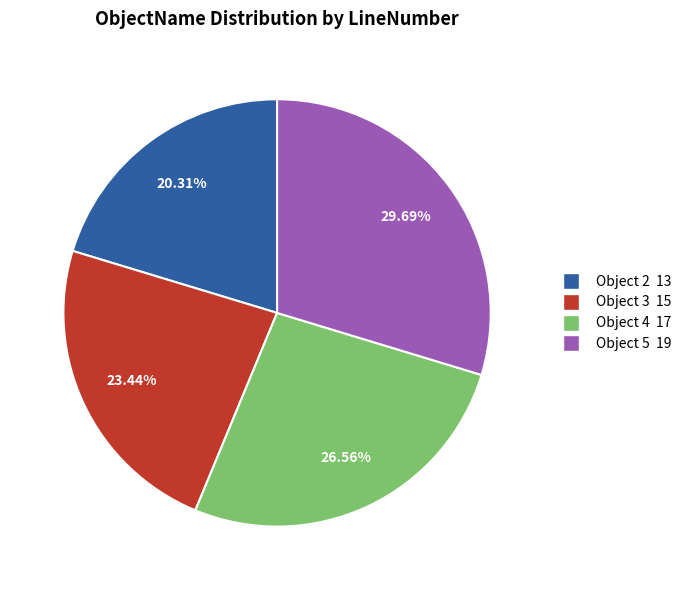

How many segments does this pie chart have?

4